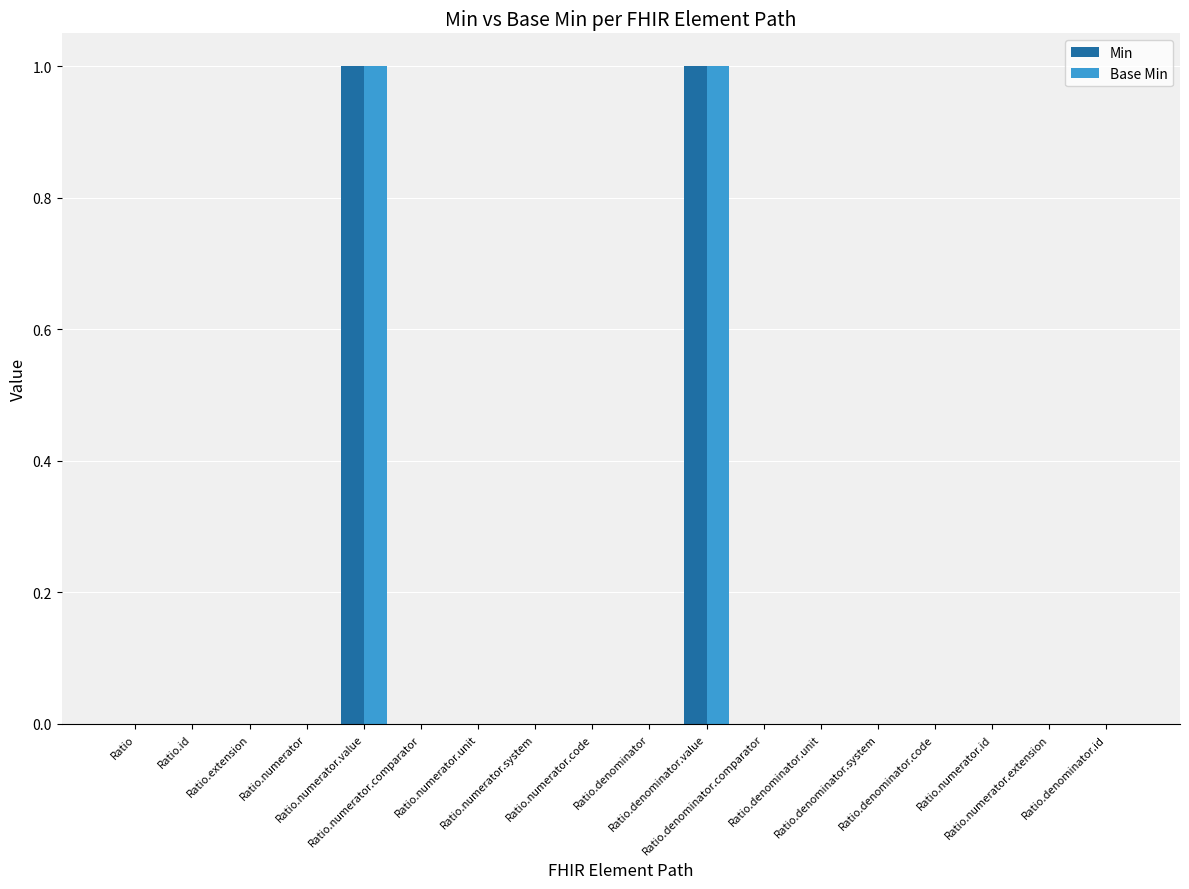

What are all the series names shown in the legend?

Min, Base Min